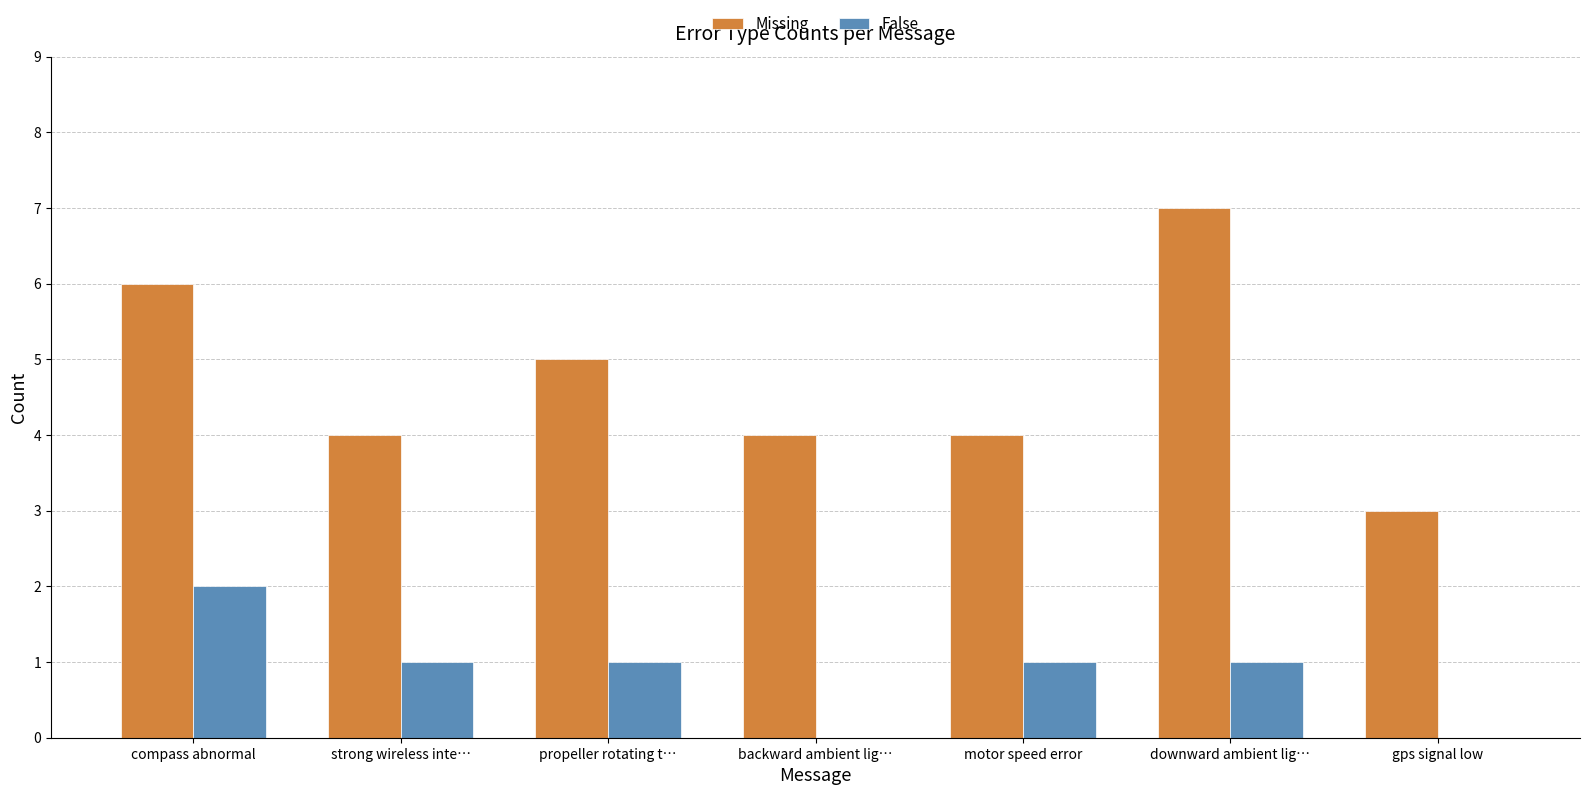

Count the number of data series in this chart.

2